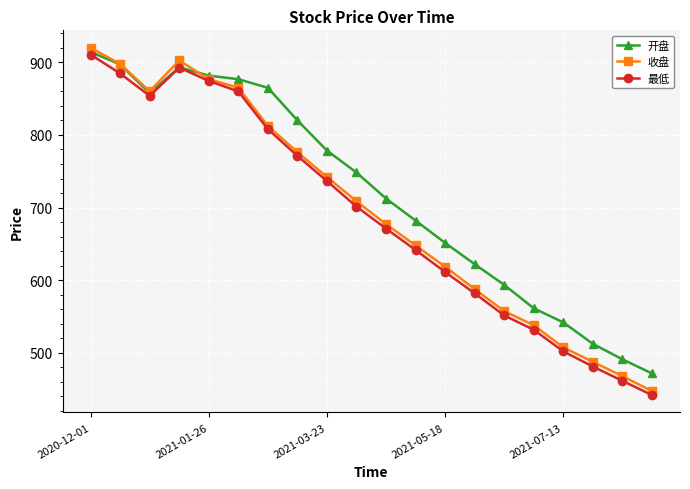

At how many categories does at least one series exceed 840?

7